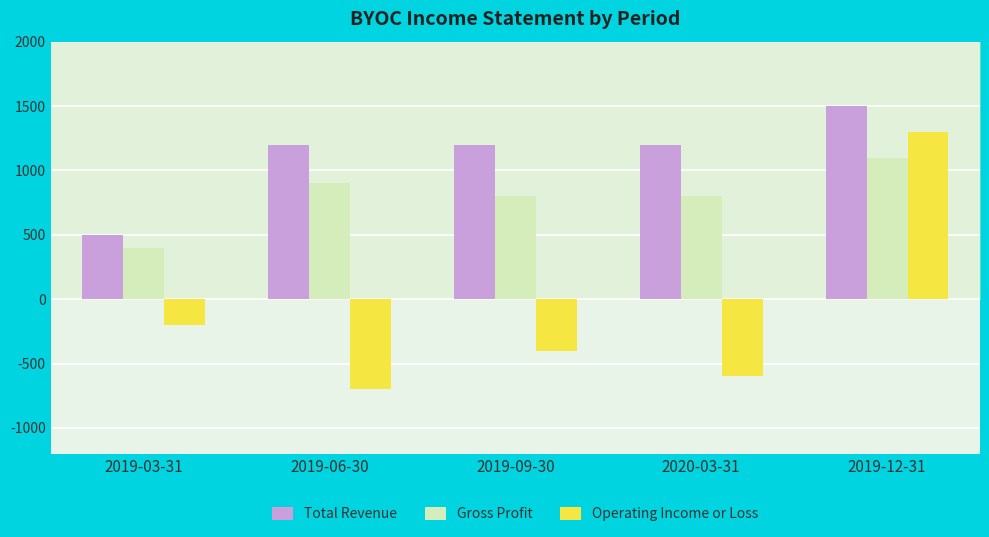

Reading left to right, list all the values displayed in this chart.

Total Revenue: 500	1200	1200	1200	1500
Gross Profit: 400	900	800	800	1100
Operating Income or Loss: -200	-700	-400	-600	1300